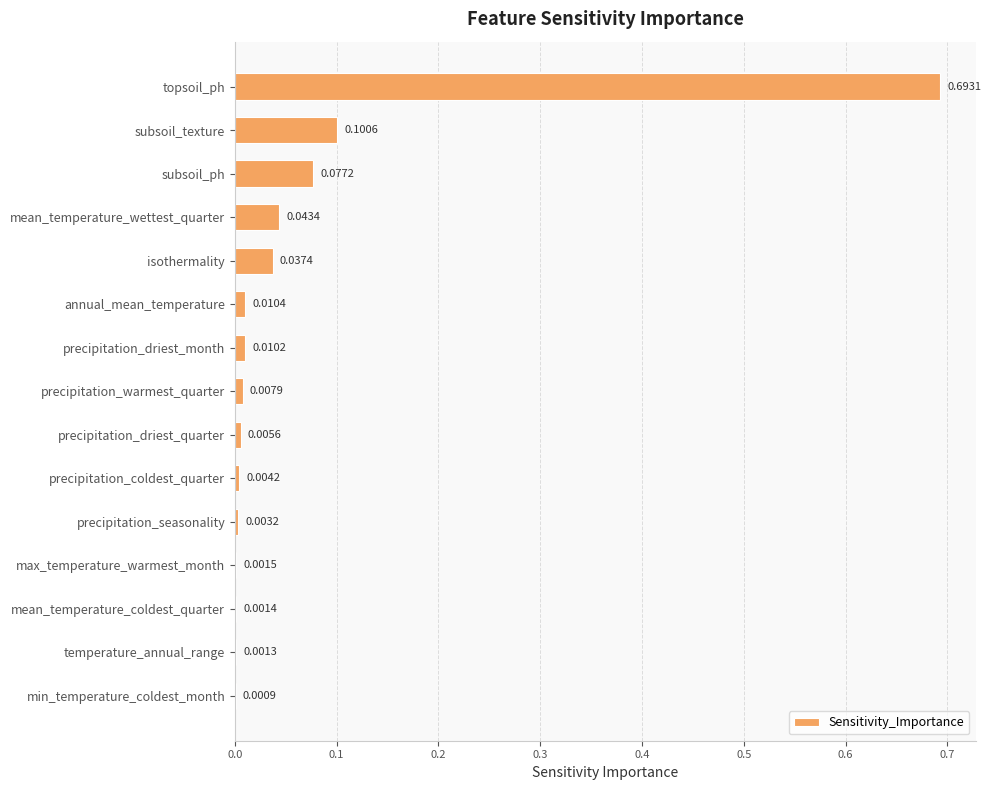

Which category has the highest value across all series?

topsoil_ph